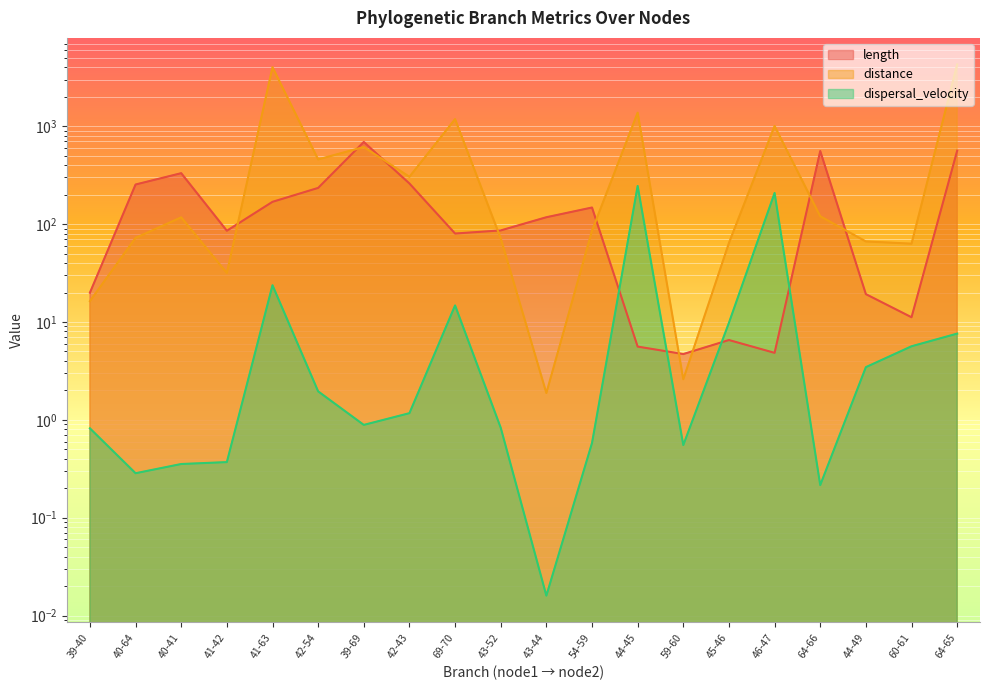

What is the highest value of the length series?

691.1